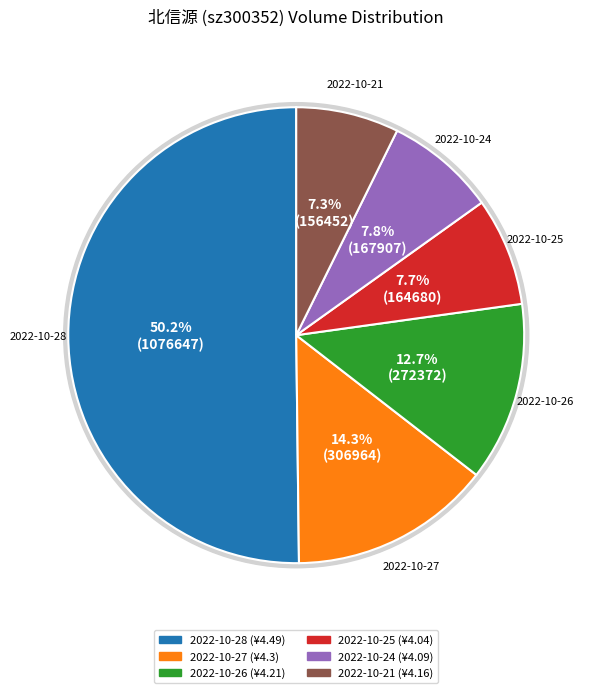

True or false: 2022-10-27 accounts for 26% of the total.

False